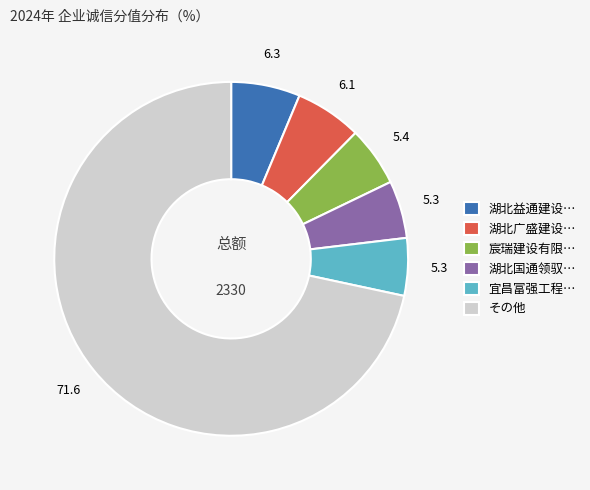

Do 湖北国通领驭… and 宜昌富强工程… together represent more than half of the pie?

No